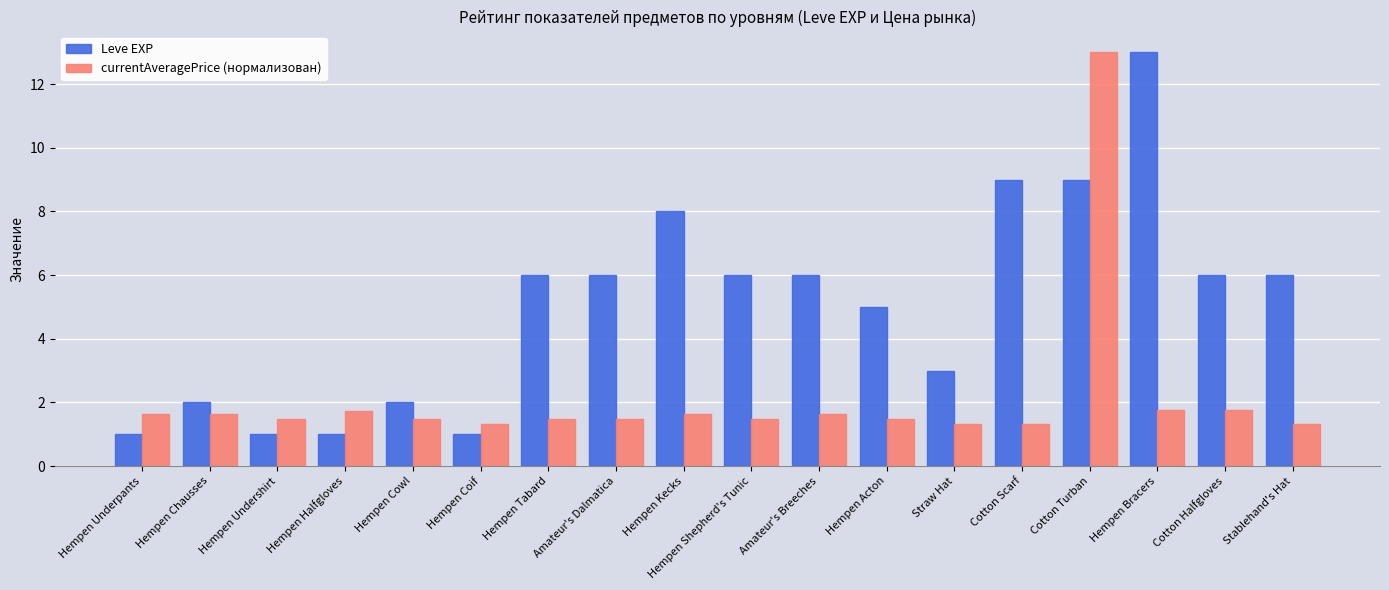

What is the difference between the maximum and minimum values in the Leve EXP series?

12.0